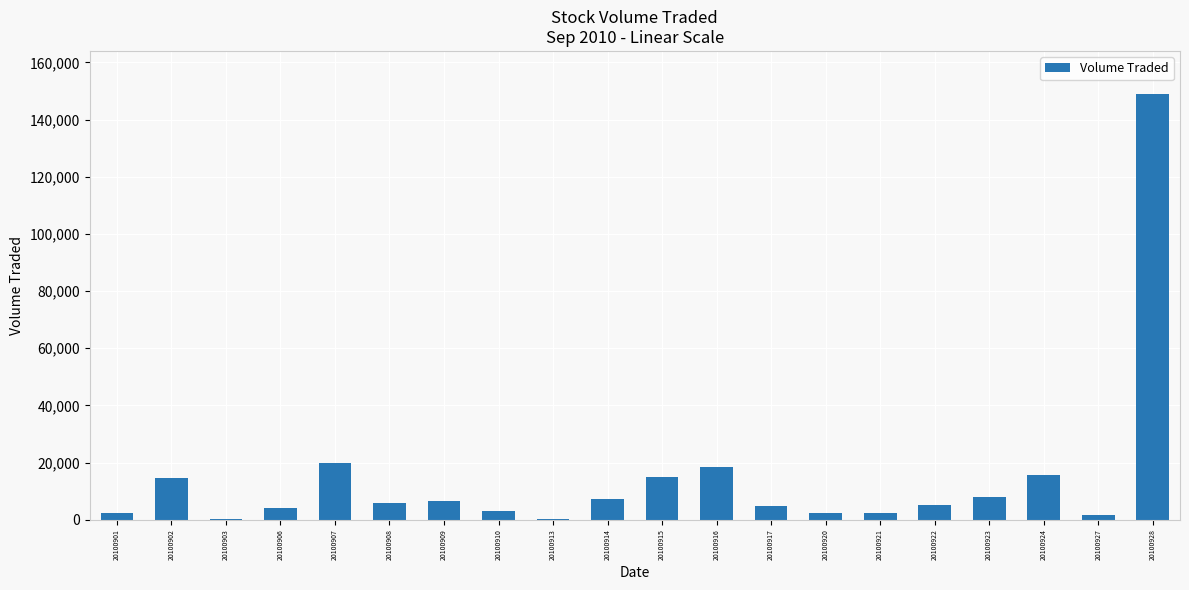

What is the change in value from 20100917 to 20100924?

+10800